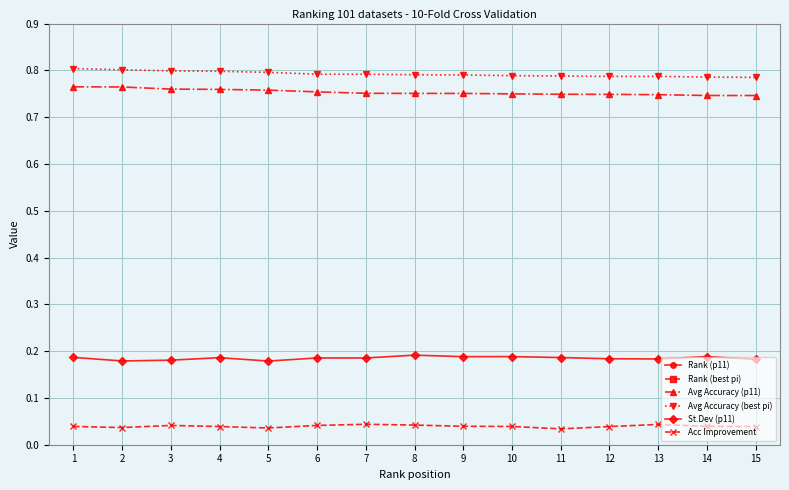

Which has a higher value, 9 or 13?

13